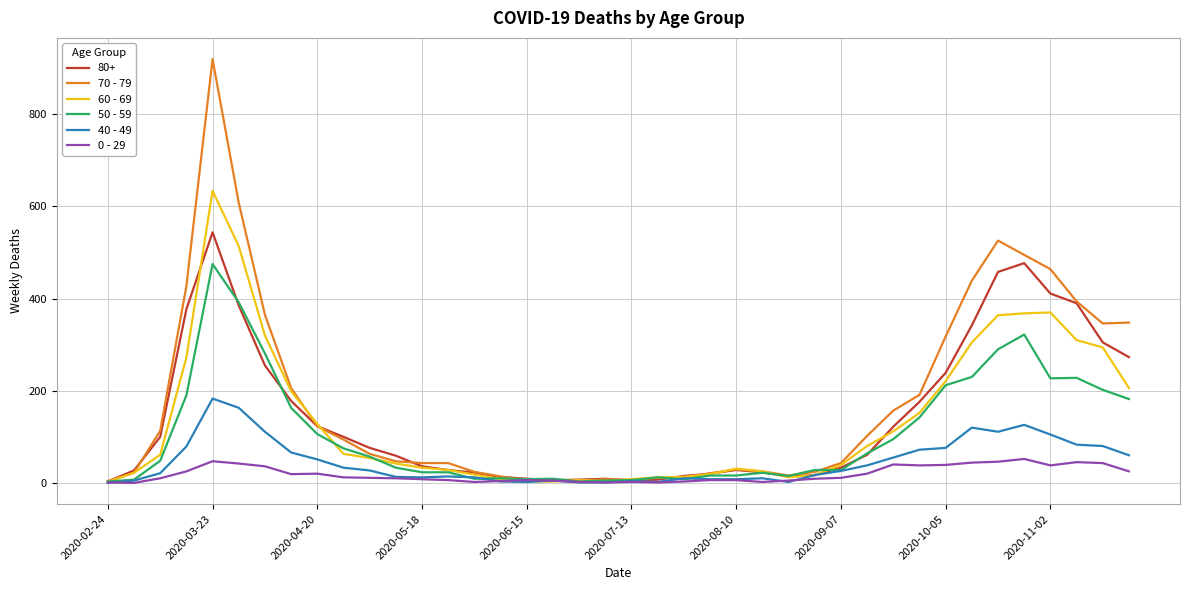

What is the maximum value shown in the chart?

920